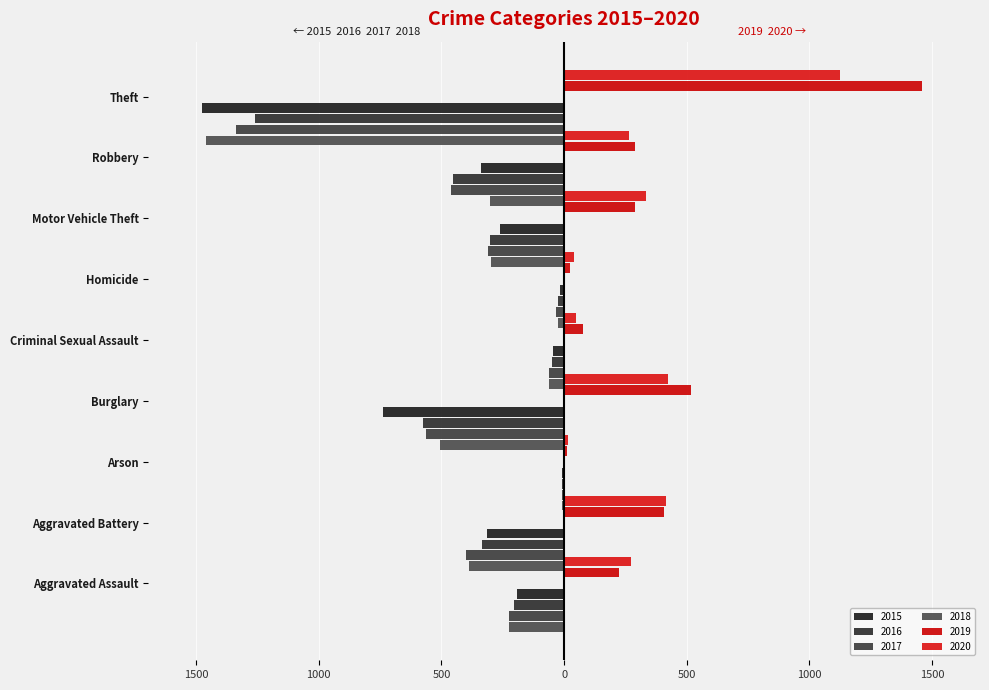

Reading left to right, what are all the values shown in this chart?

2015: -194	-316	-9	-738	-46	-15	-263	-337	-1474
2016: -206	-336	-7	-576	-50	-26	-304	-454	-1259
2017: -224	-400	-10	-562	-61	-33	-312	-460	-1339
2018: -225	-389	-7	-506	-60	-25	-298	-301	-1461
2019: 223	407	12	517	77	22	290	287	1459
2020: 273	416	17	425	48	41	333	263	1125